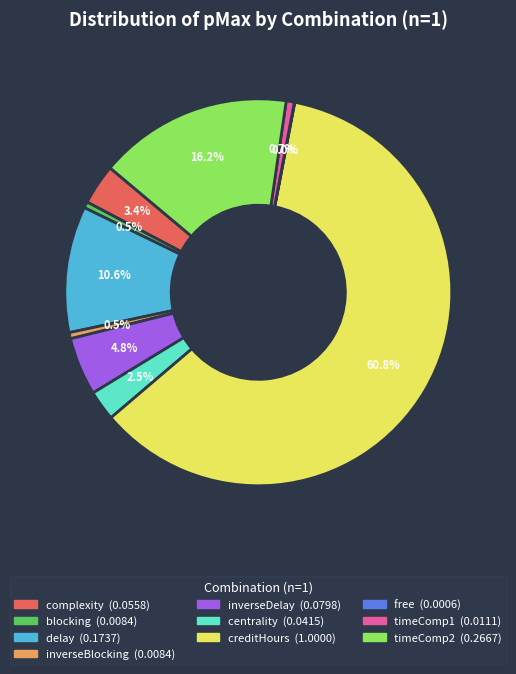

Is creditHours the majority of the pie?

Yes